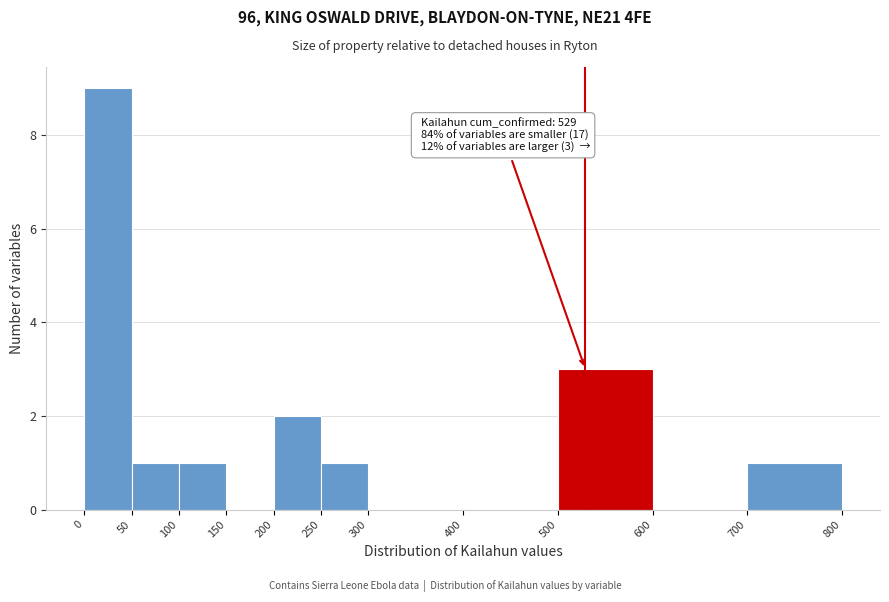

Over which range of the x-axis is the bar tallest?

0 to 50